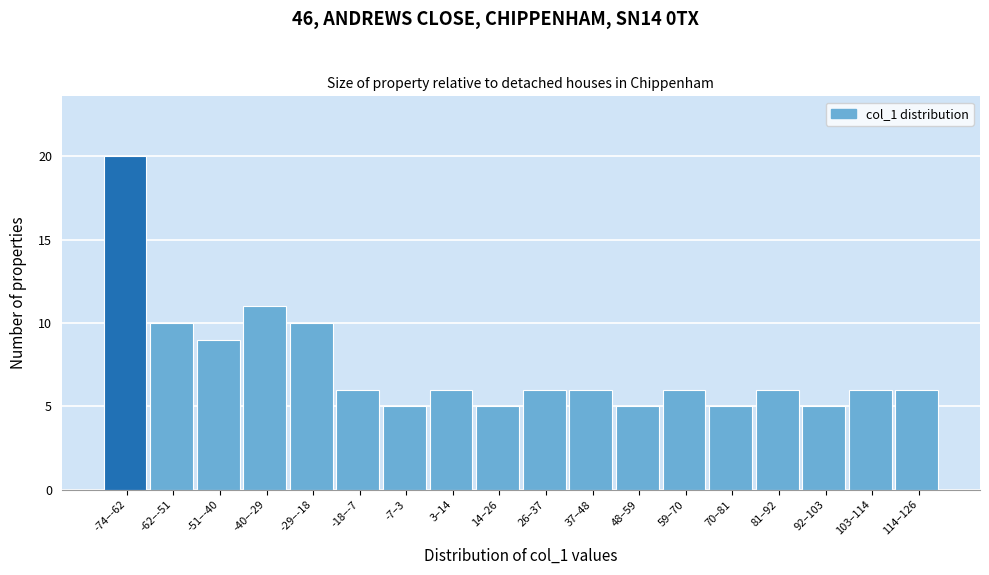

Reading right to left, list all the values displayed in this chart.

6	6	5	6	5	6	5	6	6	5	6	5	6	10	11	9	10	20